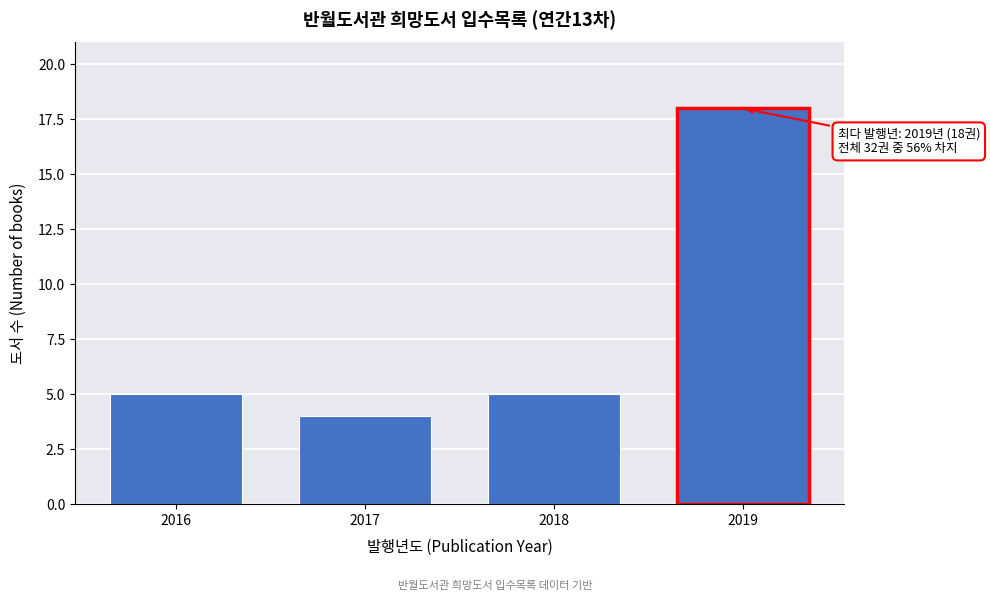

Reading left to right, extract all data points from this chart.

5	4	5	18